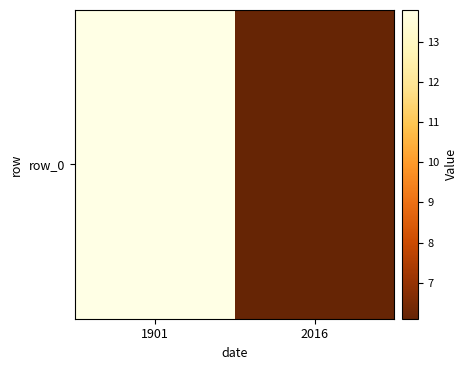

Is it true that the value at 1901 is 13.8?

True